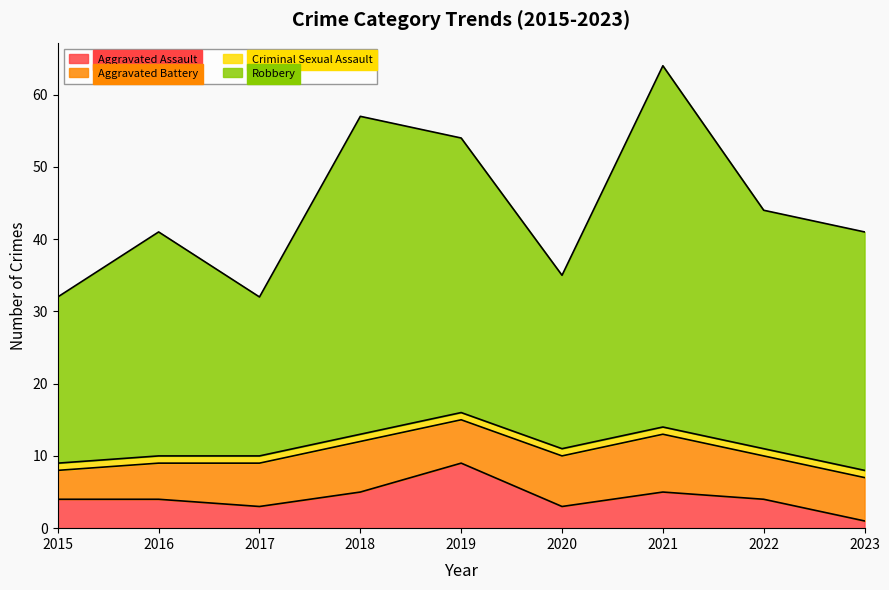

Does the chart have visible grid lines?

No